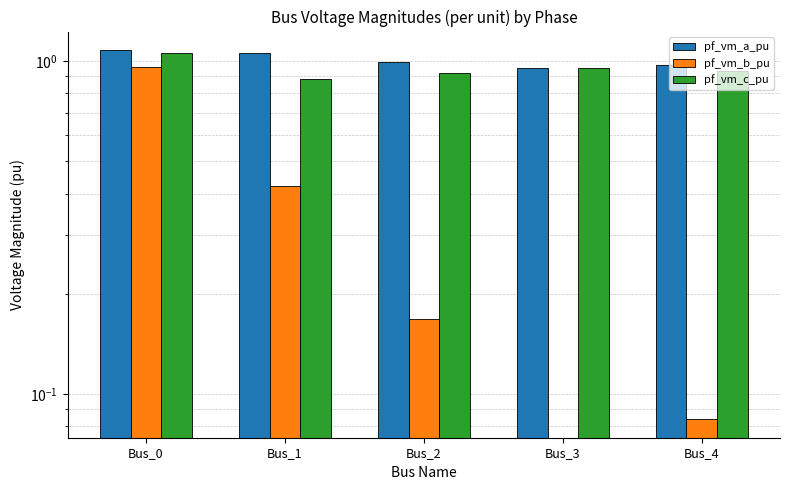

The value of pf_vm_b_pu at Bus_4 is 0.1. True or false?

False